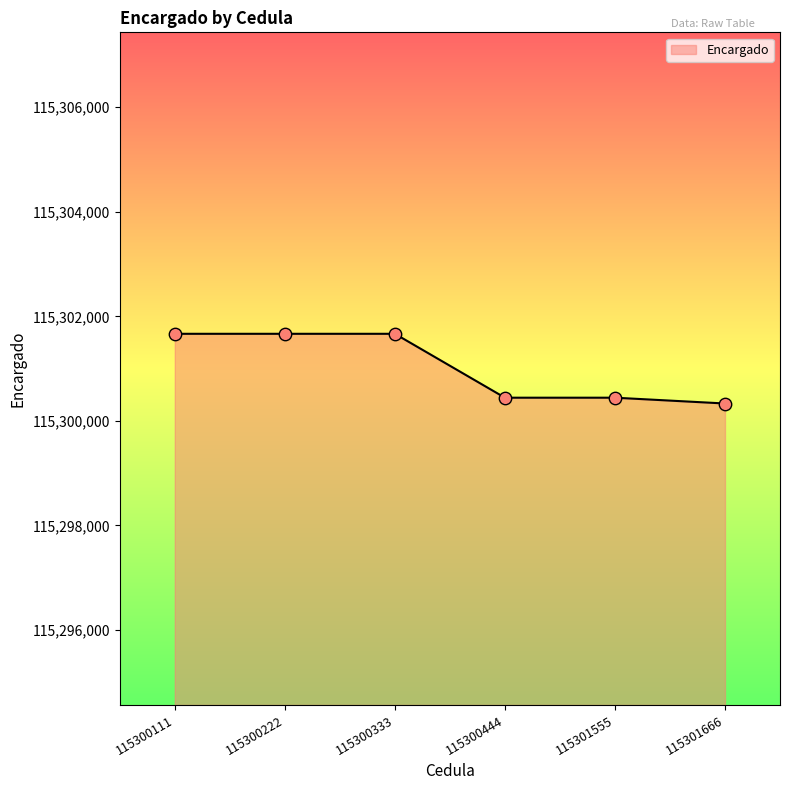

Between 115301555 and 115300333, which is larger?

115300333